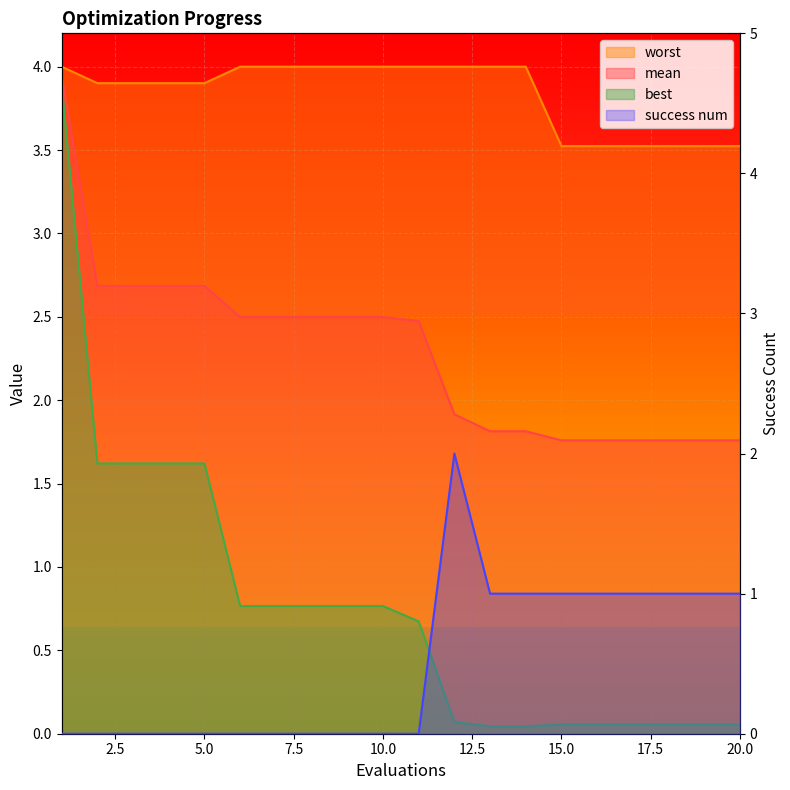

Is it true that success num equals 1.0 at 13?

True